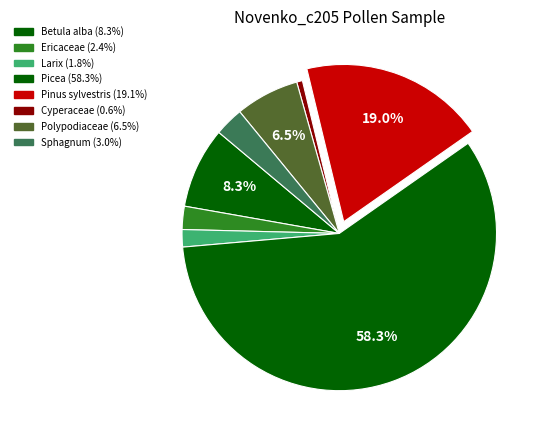

Approximately how many times larger is the value at Pinus sylvestris compared to Cyperaceae?

32.0